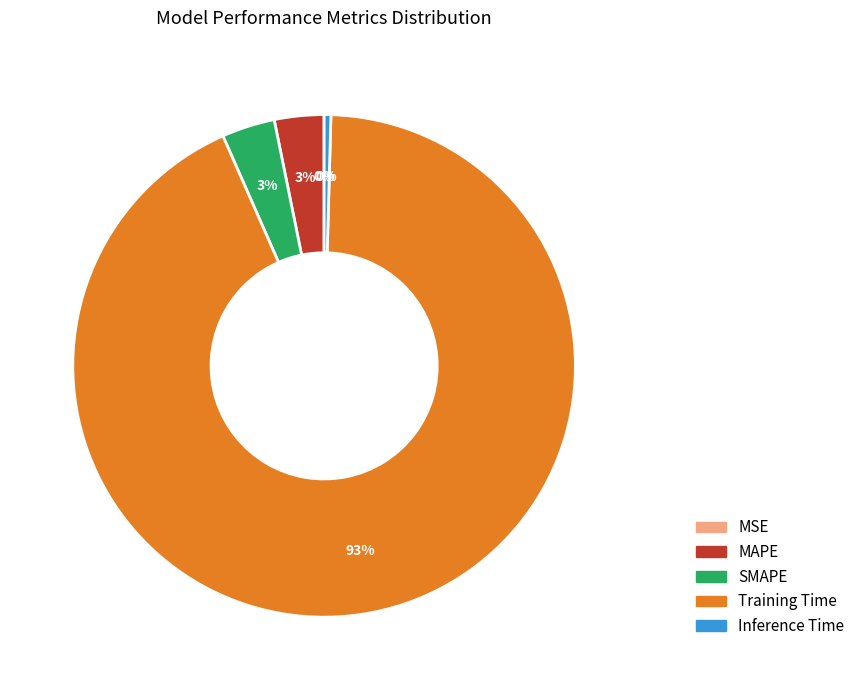

Which category accounts for the majority?

Training Time